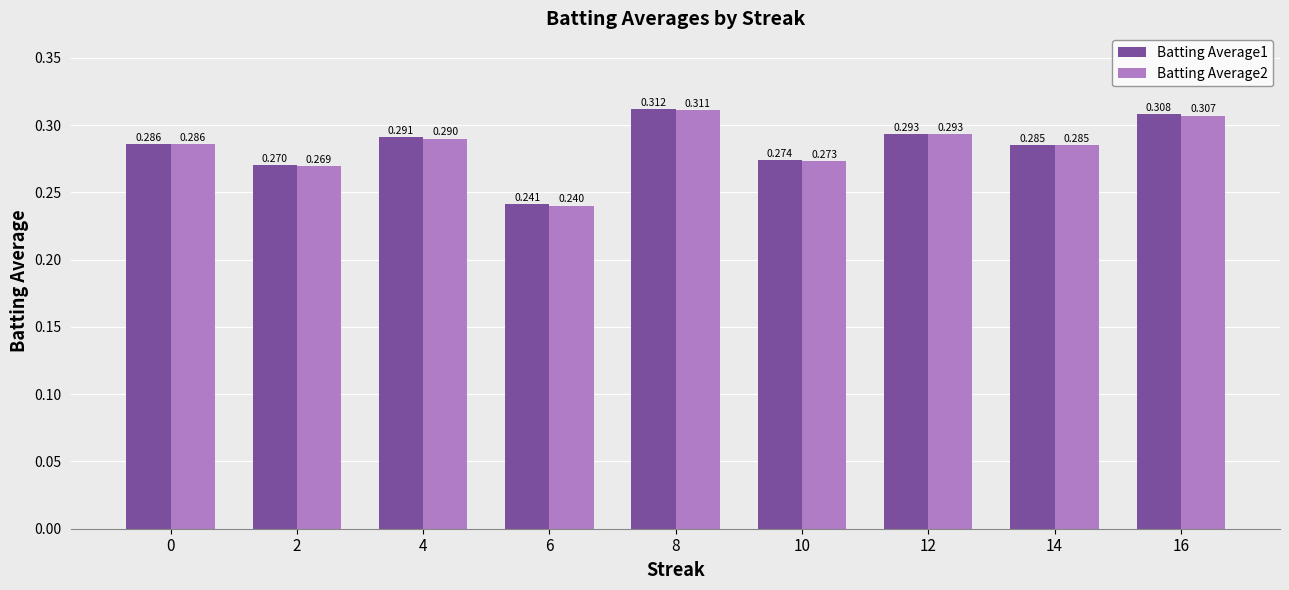

How many Batting Average1 values are between 0 and 1?

9